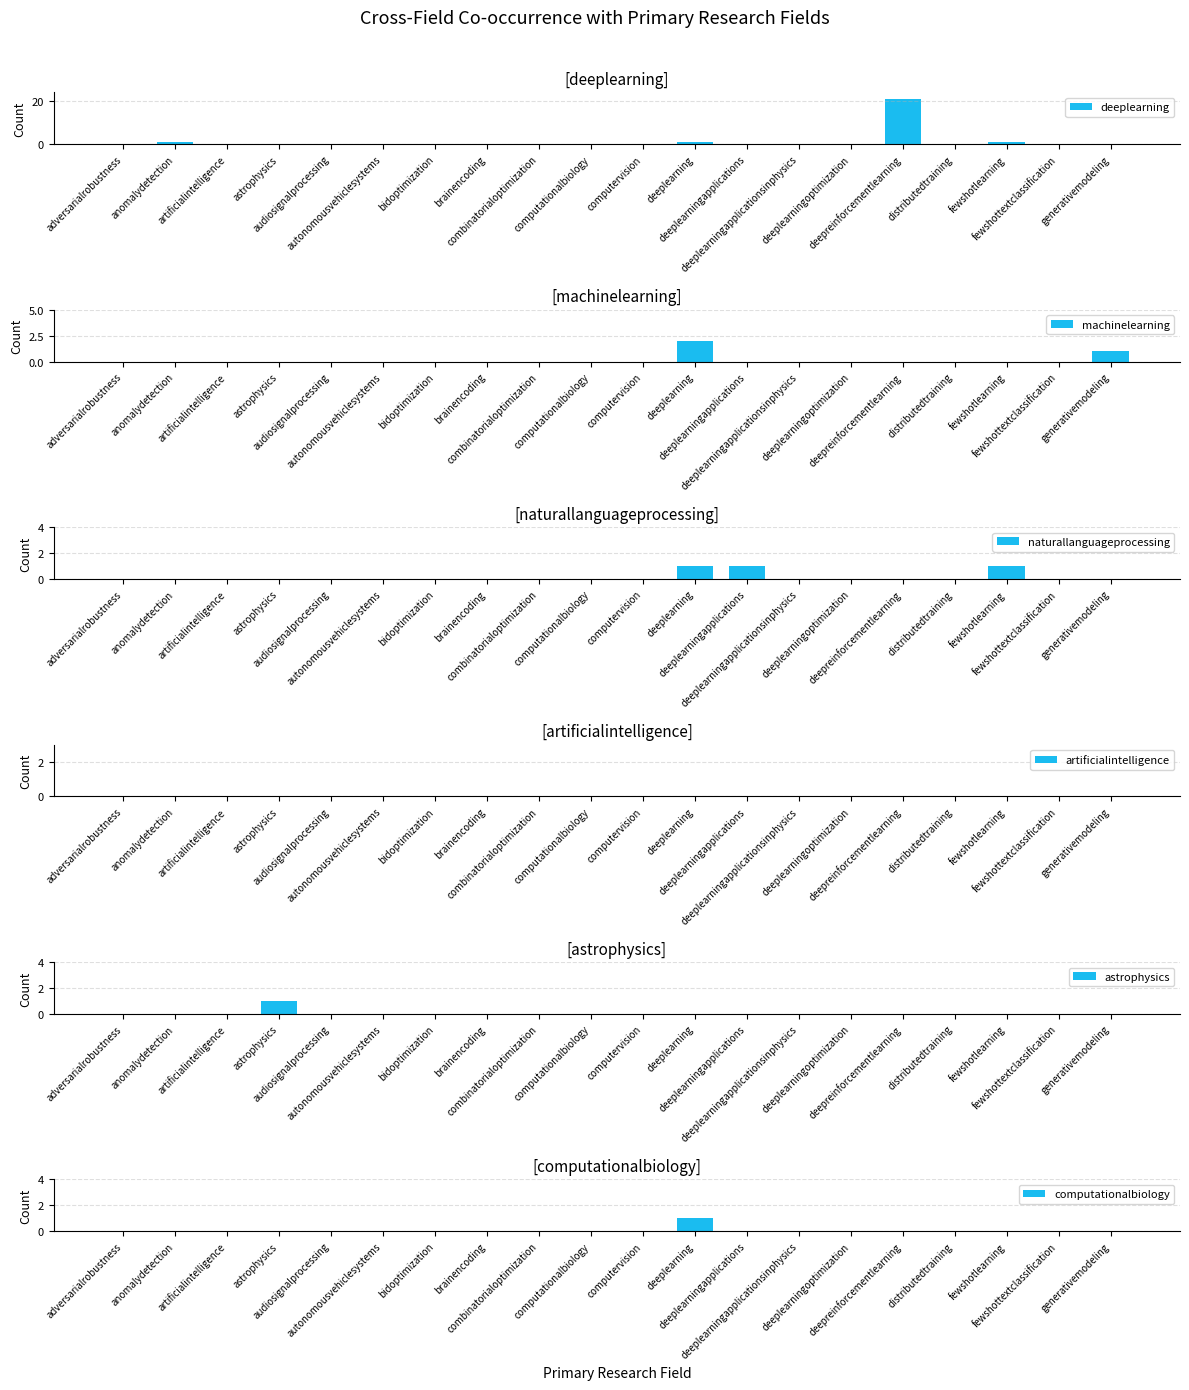

What is the difference between the second highest and second lowest values in the machinelearning series?

1